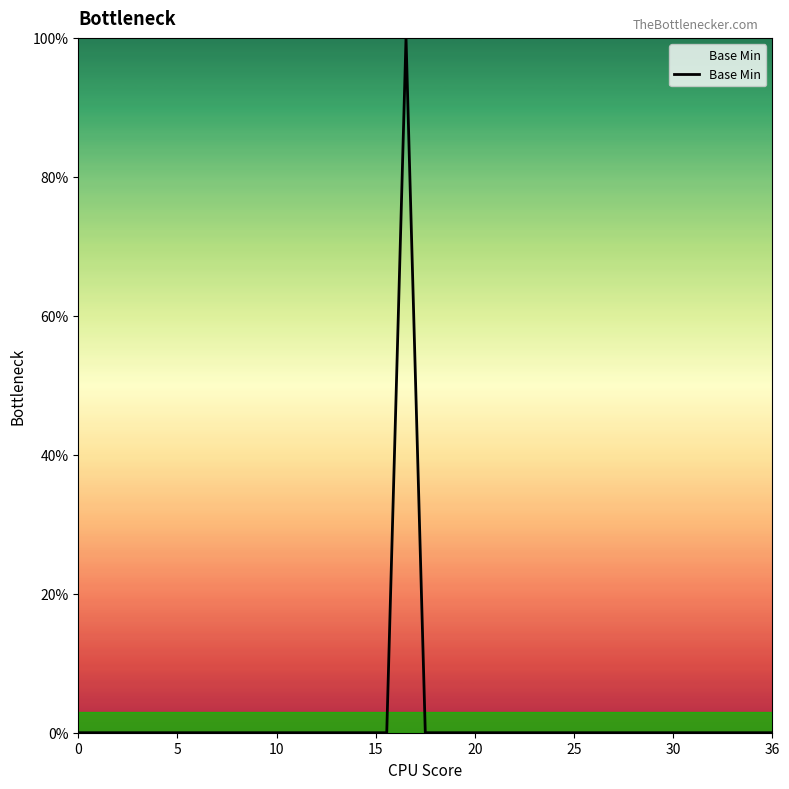

Reading left to right, what are all the values shown in this chart?

0	0	0	0	0	0	0	0	0	0	0	0	0	0	0	0	0	100	0	0	0	0	0	0	0	0	0	0	0	0	0	0	0	0	0	0	0